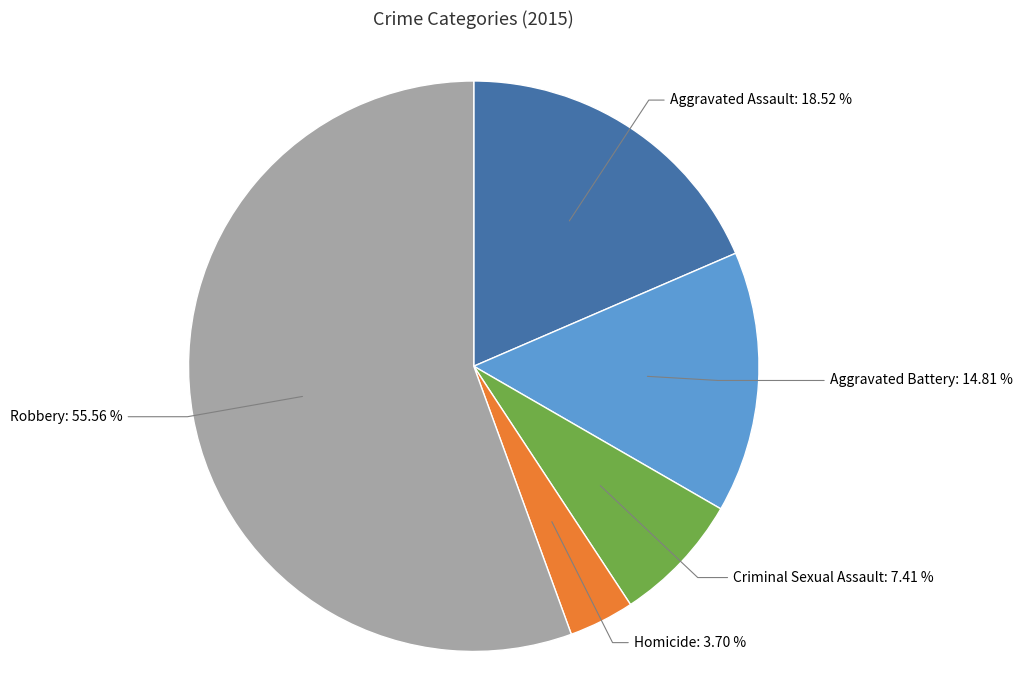

Is there a majority slice in this chart?

Yes